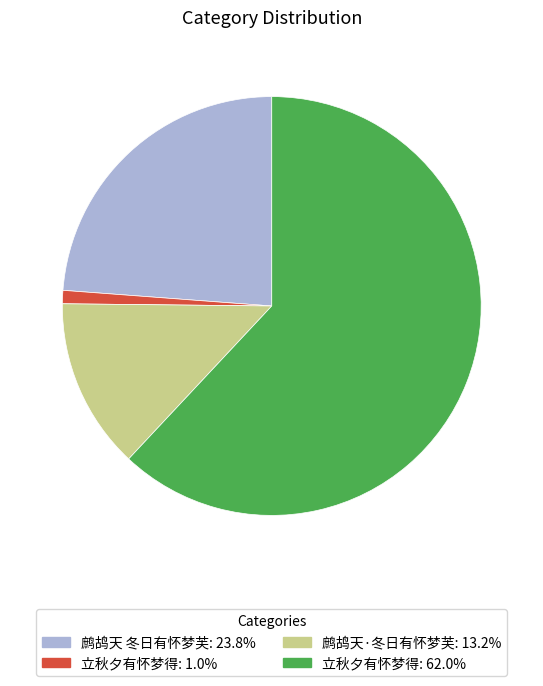

How many segments does this pie chart have?

4